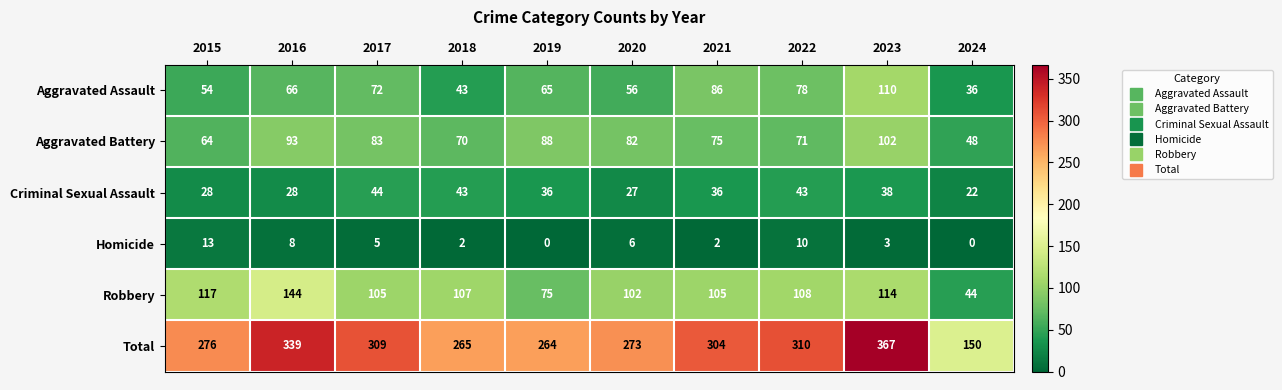

Which series has the widest spread of values?

Total